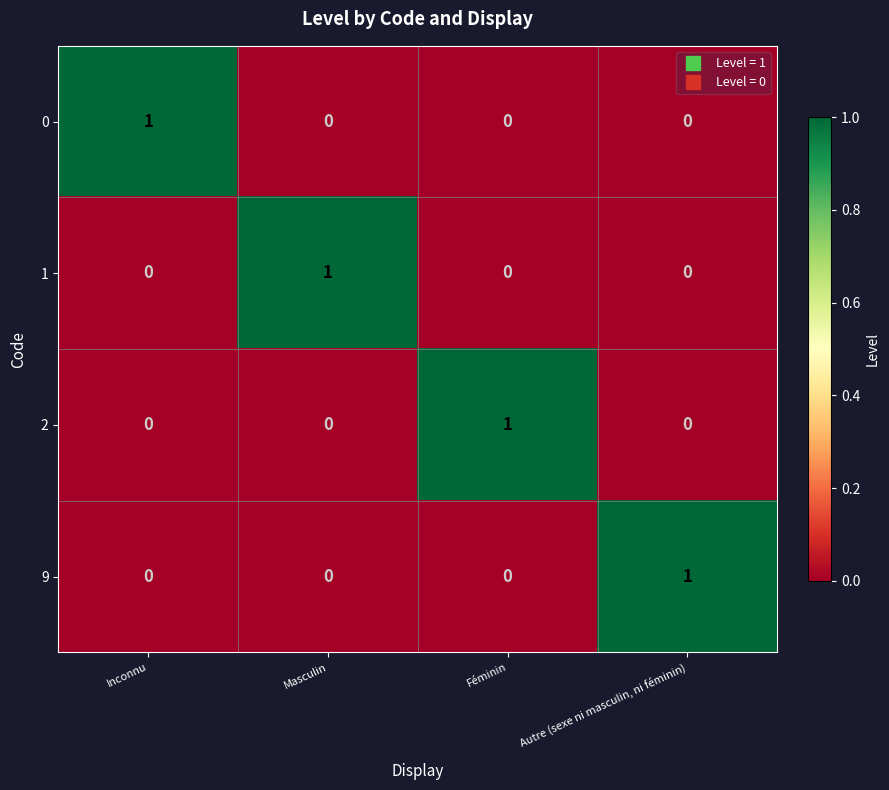

At how many categories does at least one series exceed 0?

4